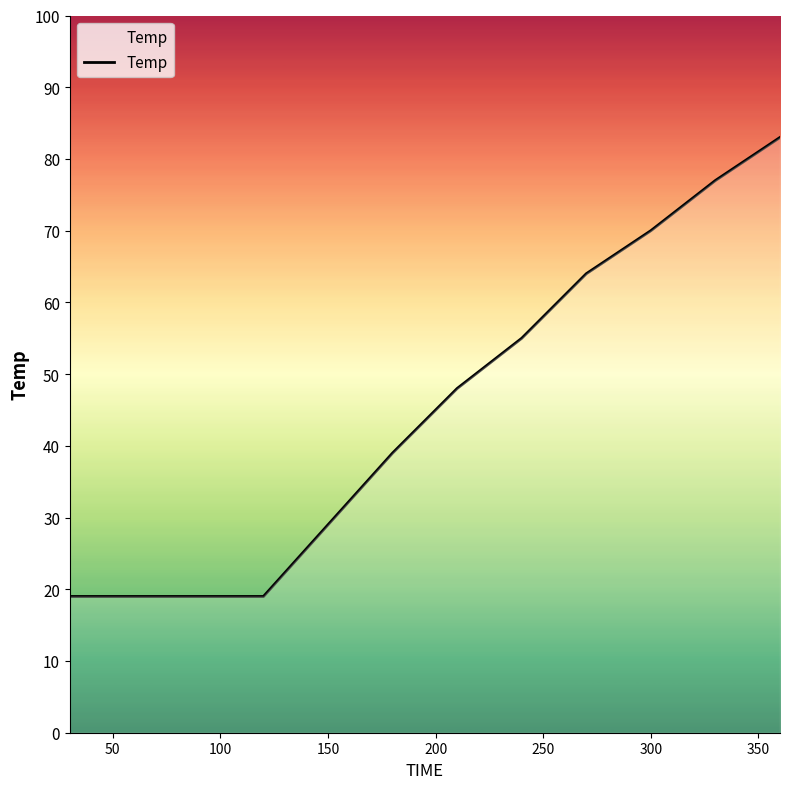

What is the greatest value displayed?

83